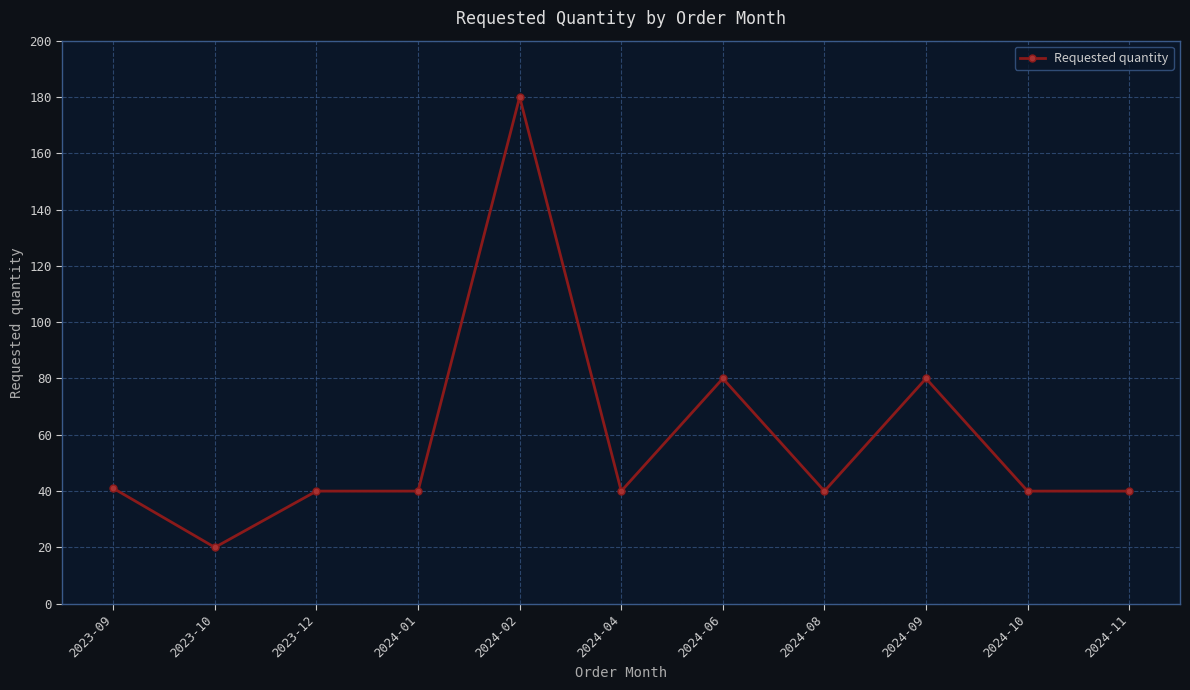

How many lines are shown in the chart?

1